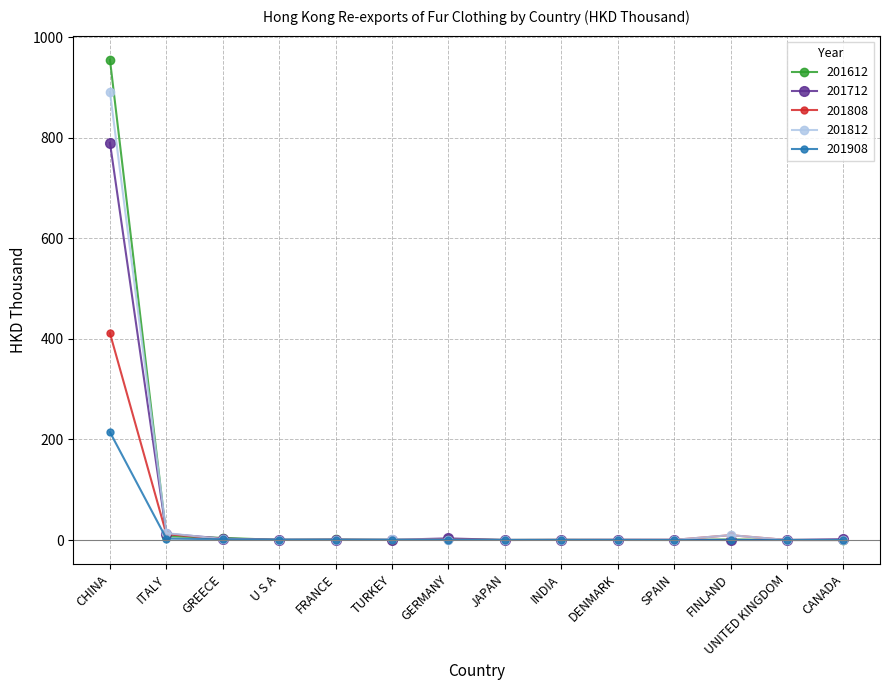

How many lines are shown in the chart?

5